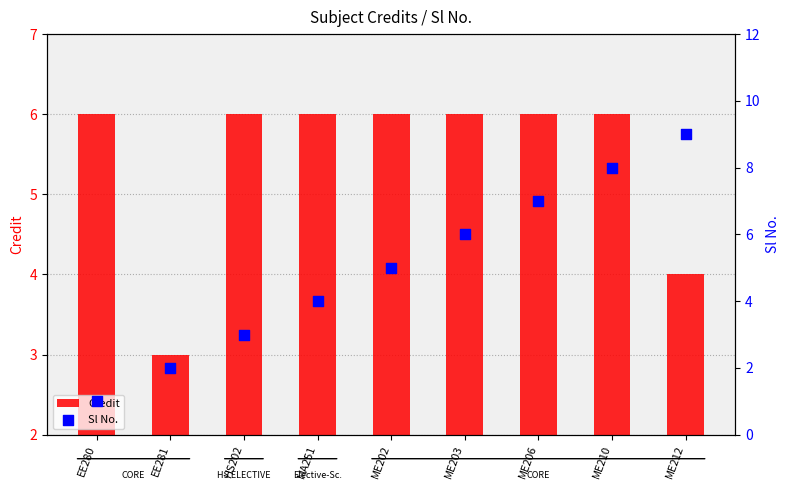

At how many categories does at least one series exceed 3?

8